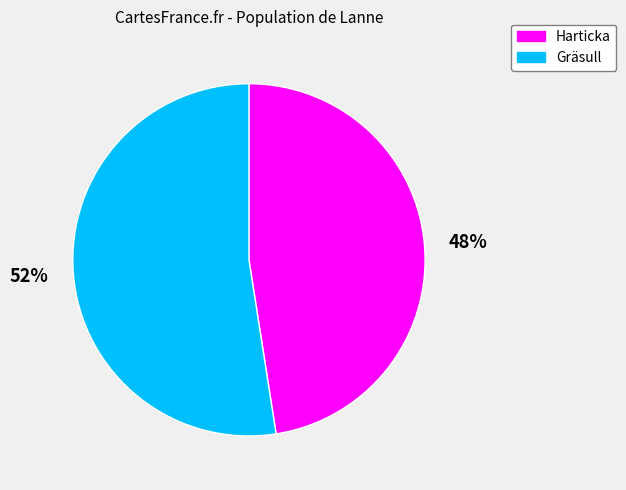

Which category has the smallest portion of the pie?

Harticka